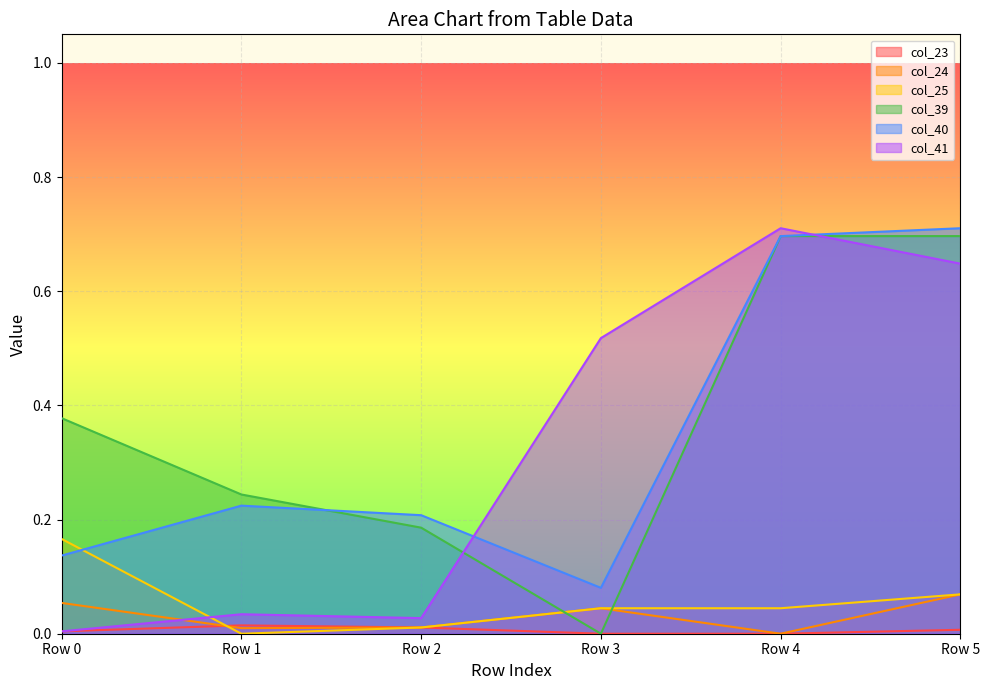

True or false: col_41 has a value of 0.0 at Row 0.

False